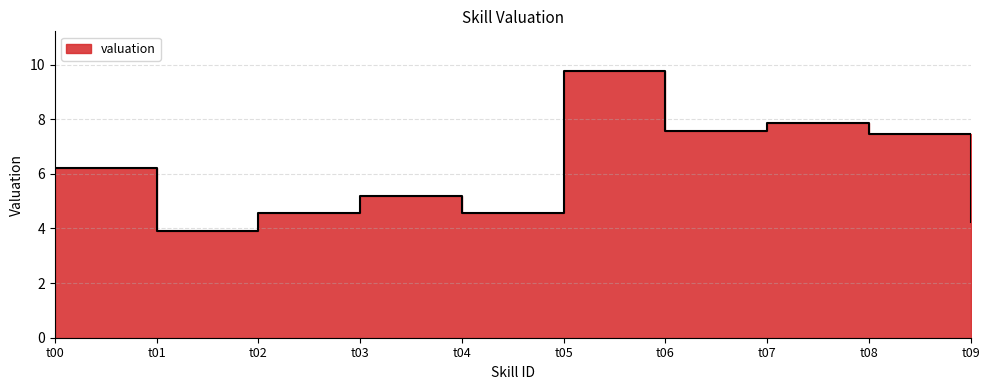

Approximately how many times larger is the value at t08 compared to t05?

0.8